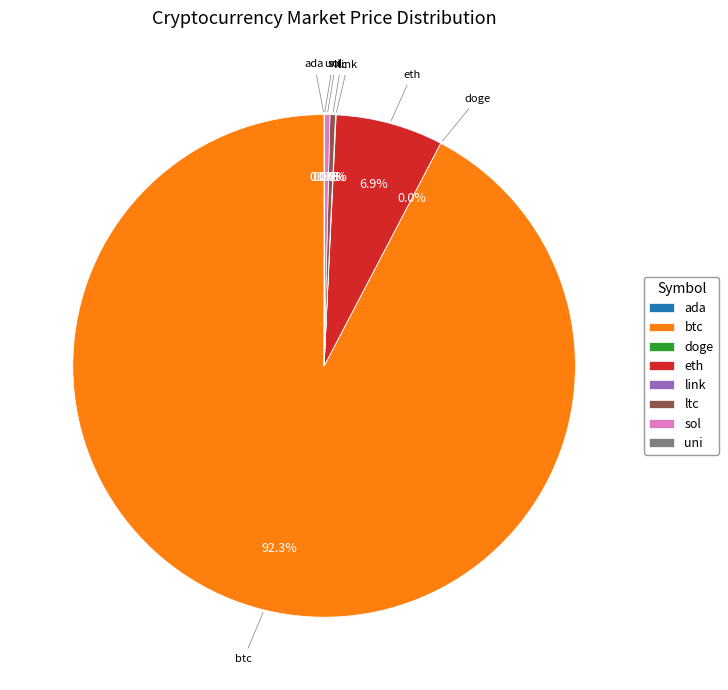

How much of the chart is everything except ltc?

99.6%